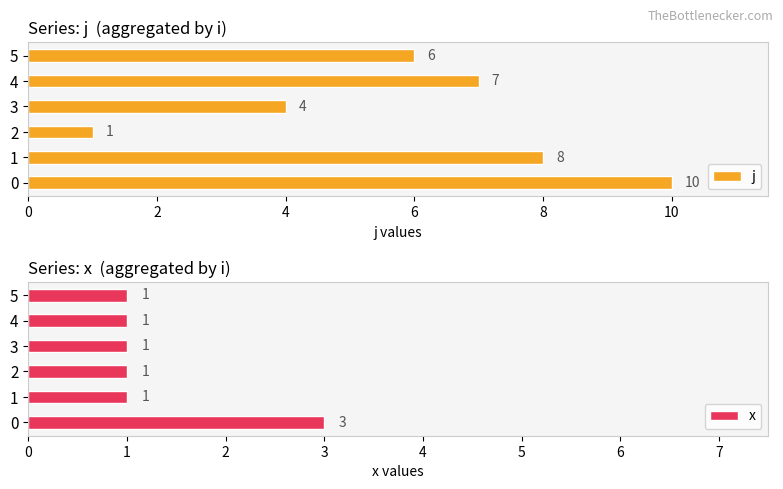

What is the minimum value for j?

1